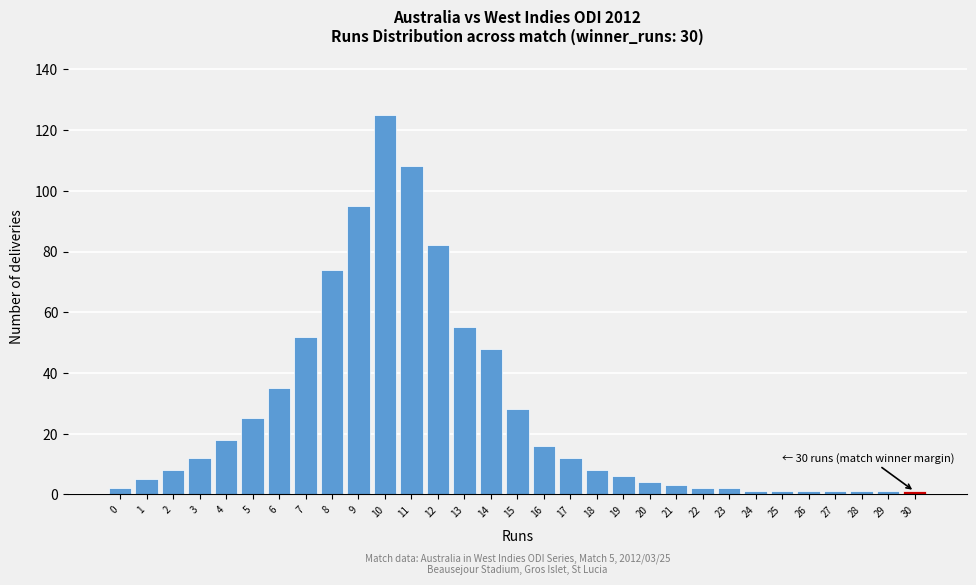

Where is the data nearest to the value 63?

13